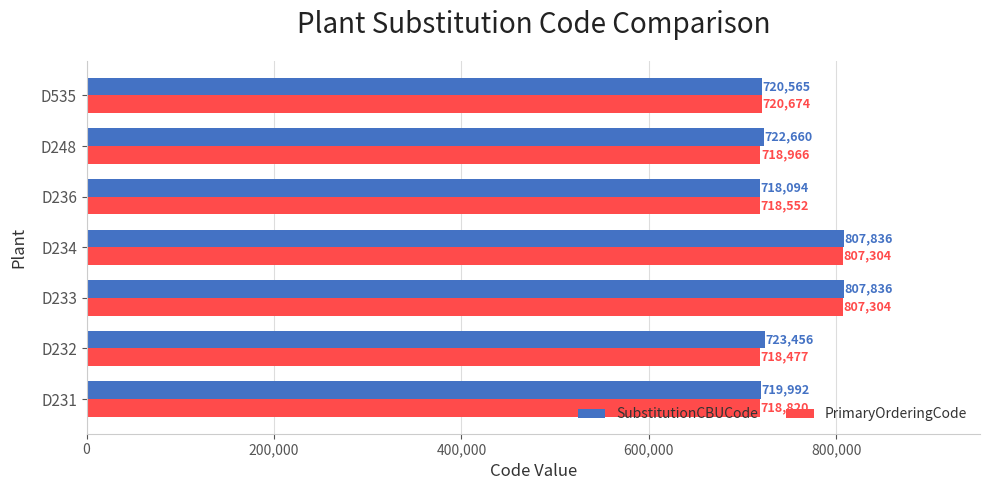

Rank the series by their average value, from lowest to highest.

PrimaryOrderingCode, SubstitutionCBUCode